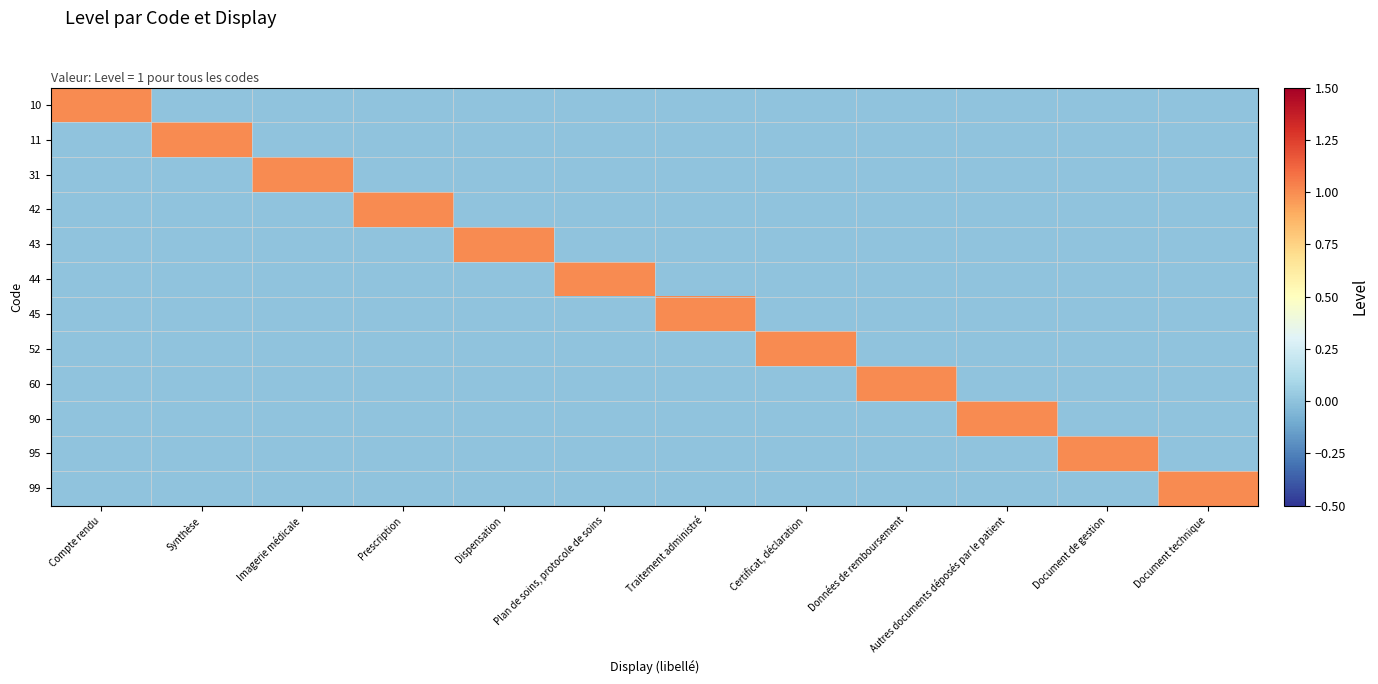

Which series changed the most between Prescription and Autres documents déposés par le patient?

42